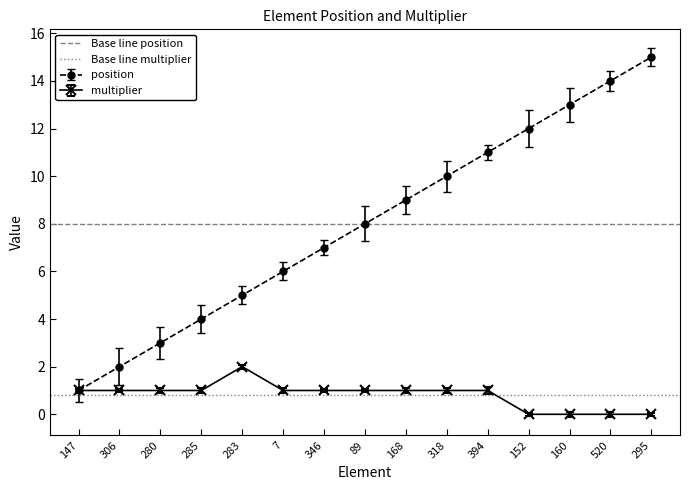

What is the total value across all series at 147?

8.8